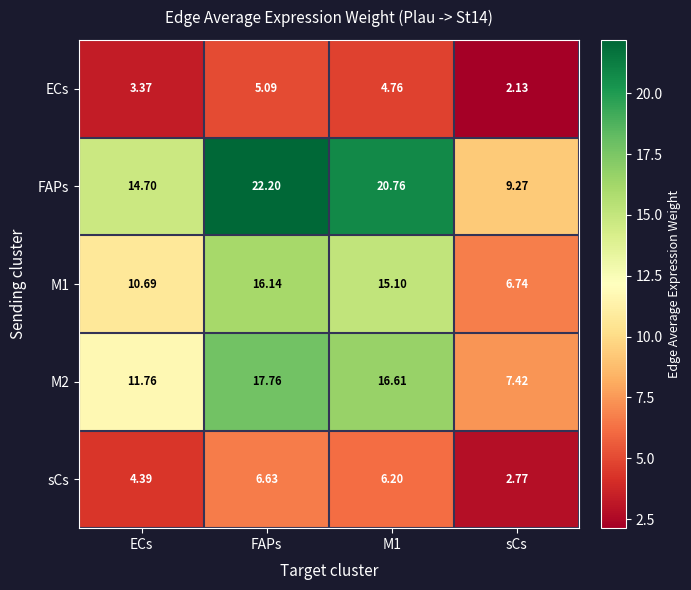

Which series has the largest total across all categories?

FAPs